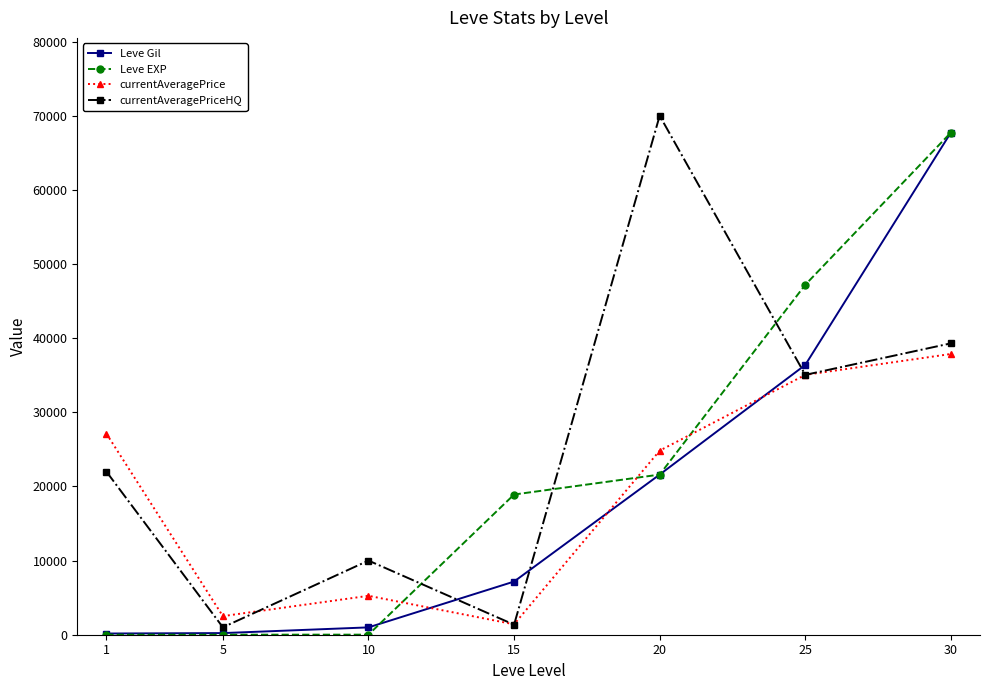

Count the number of data series in this chart.

4